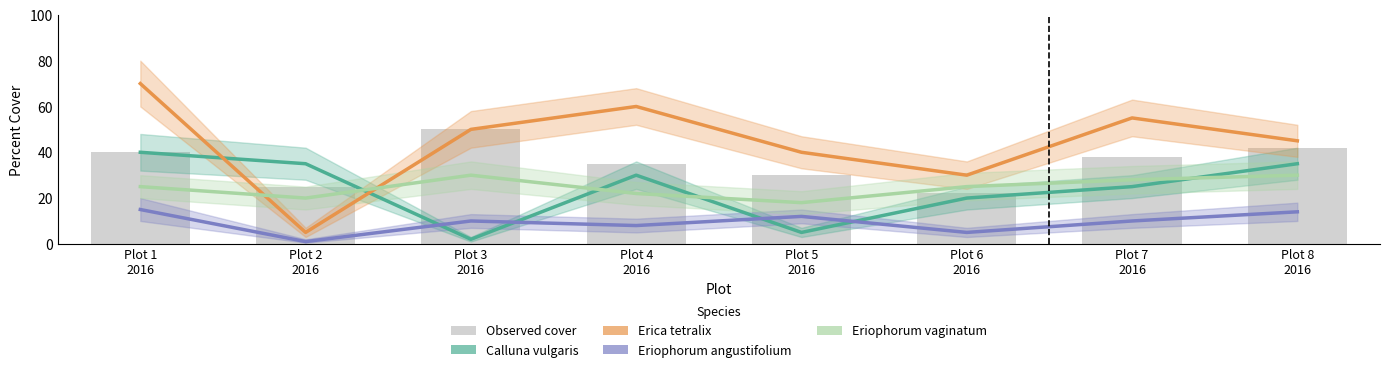

What is the approximate value at Plot 1
2016, to the nearest 10?

40